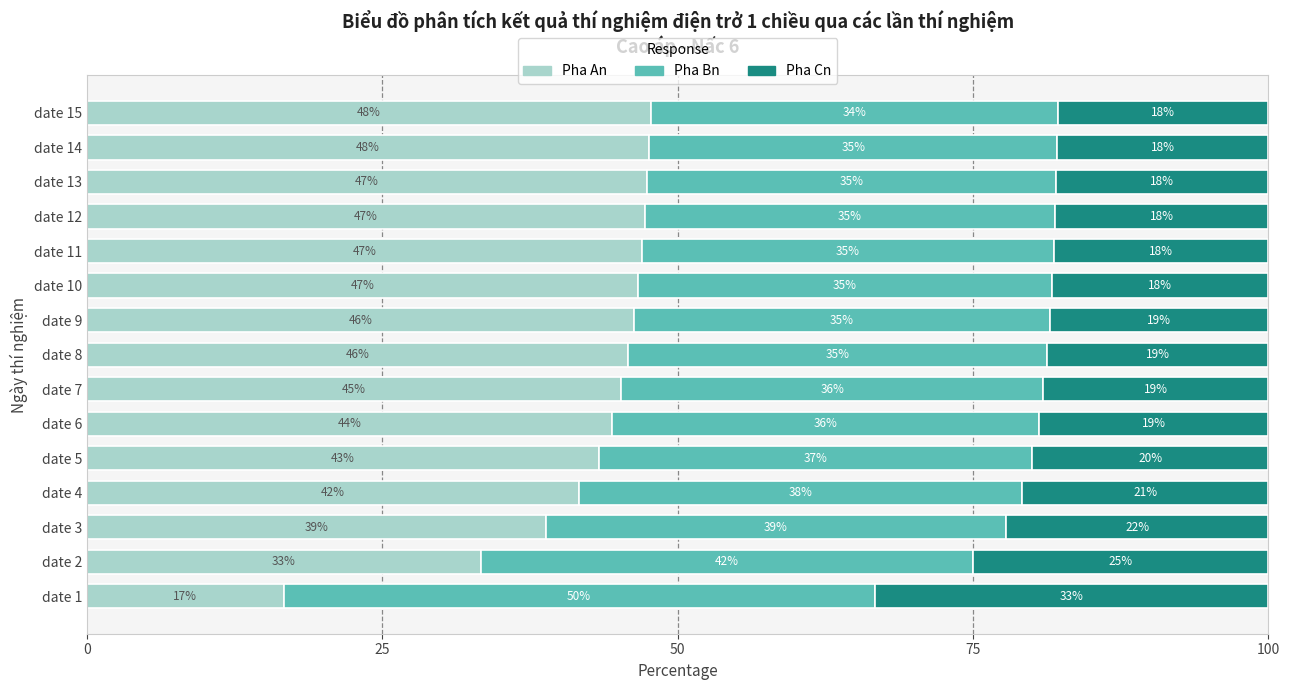

What are all the series names shown in the legend?

Pha An, Pha Bn, Pha Cn